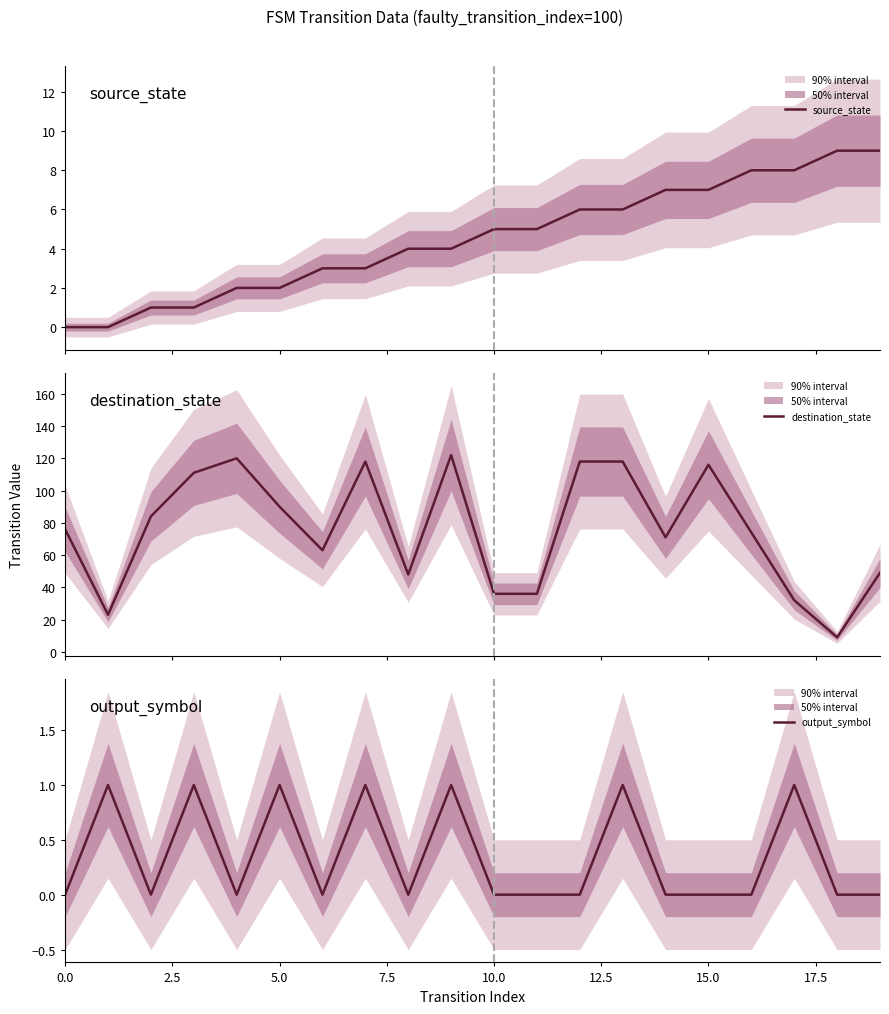

At how many categories does at least one series exceed 111?

6